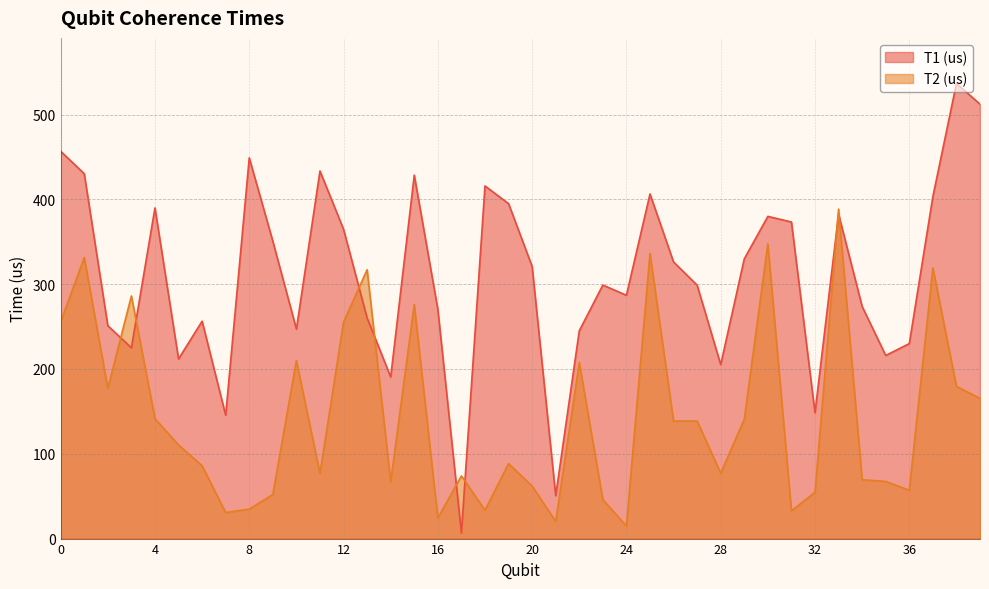

True or false: T2 (us) has a value of 245.9 at 4.

False